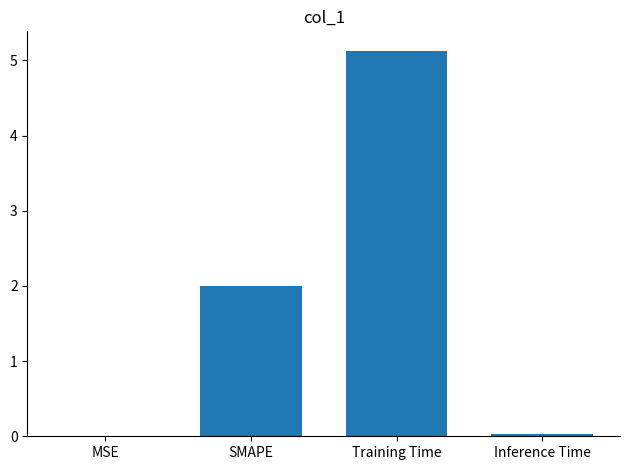

Is it true that the value at MSE is 0.0?

True